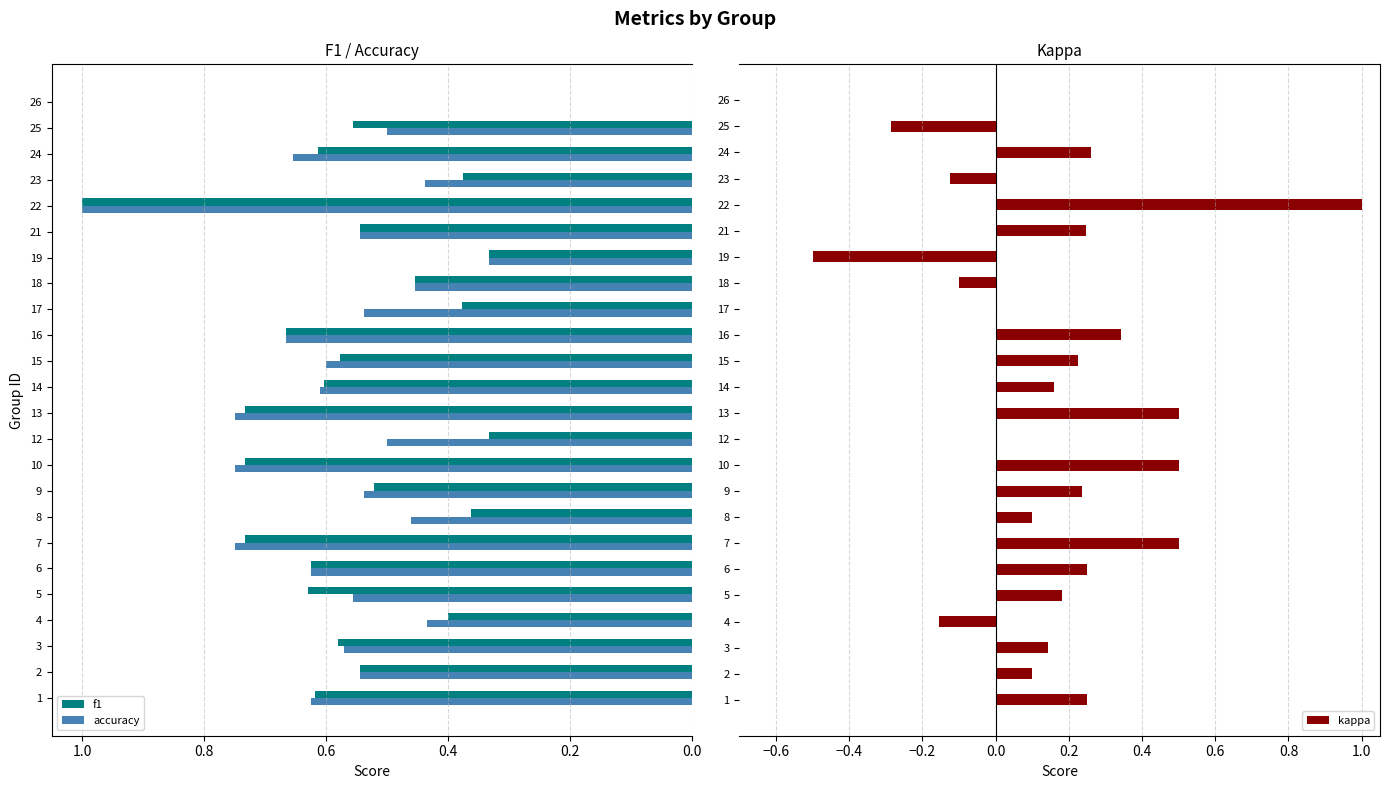

What is the highest value of the accuracy series?

1.0